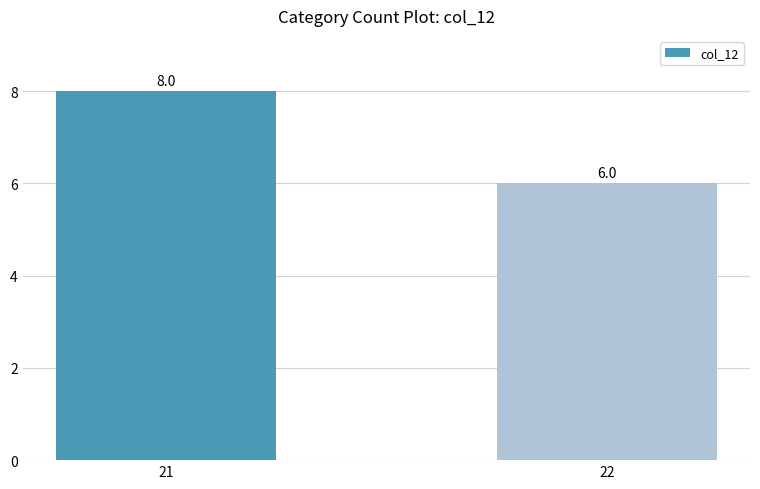

Reading left to right, transcribe all the data shown in this chart.

8	6